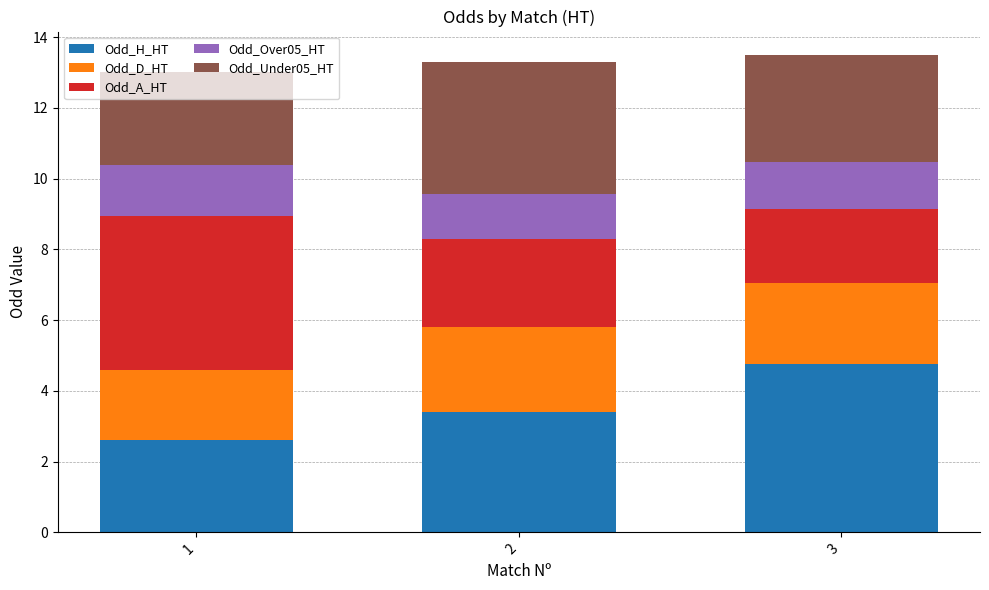

Is it true that Odd_H_HT equals 5.1 at 2?

False